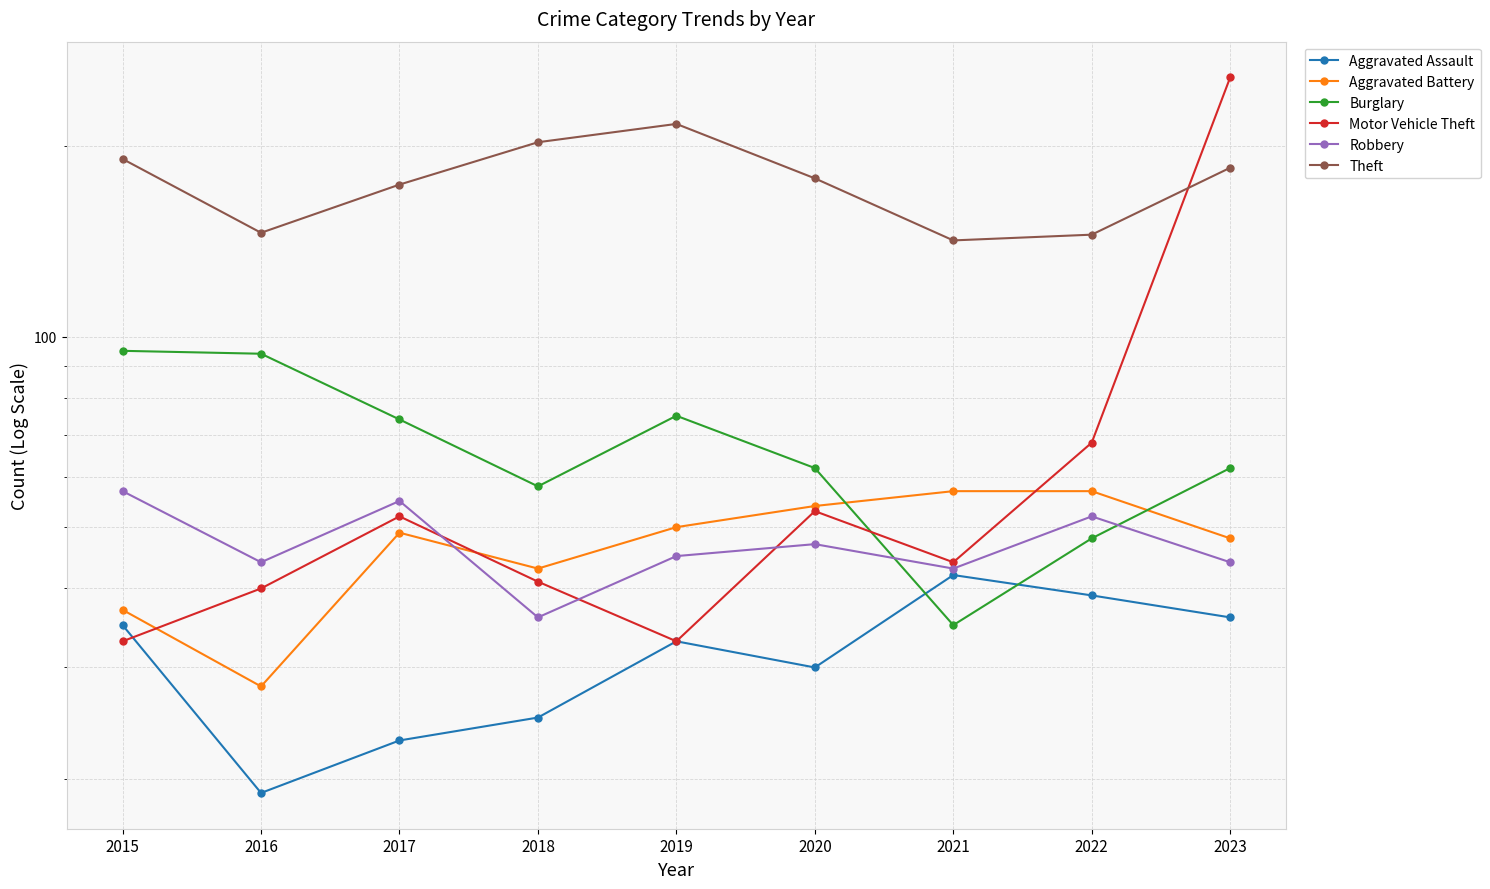

How many data points does each series have?

9